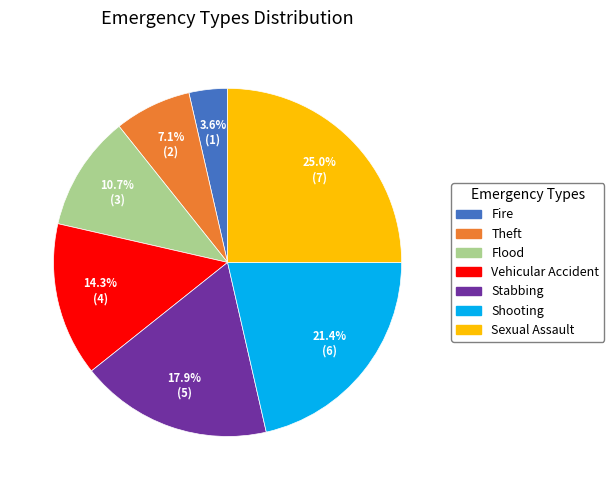

True or false: Vehicular Accident accounts for 5% of the total.

False